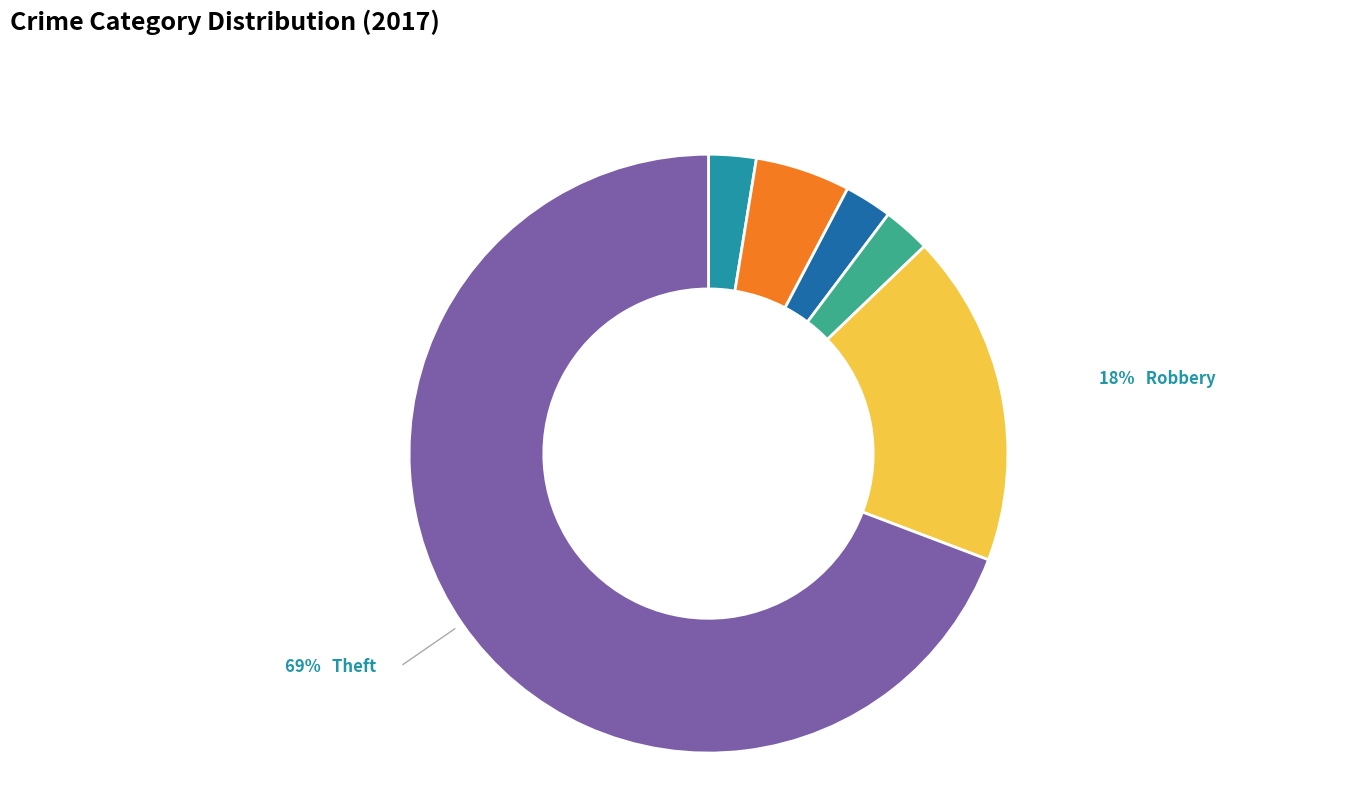

To the nearest percent, what is the average slice percentage?

17%